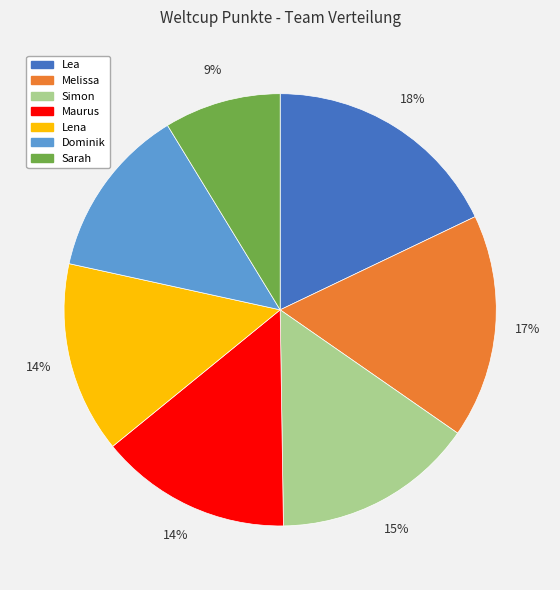

To the nearest percent, what is the difference between the Simon and Sarah slice percentages?

6%